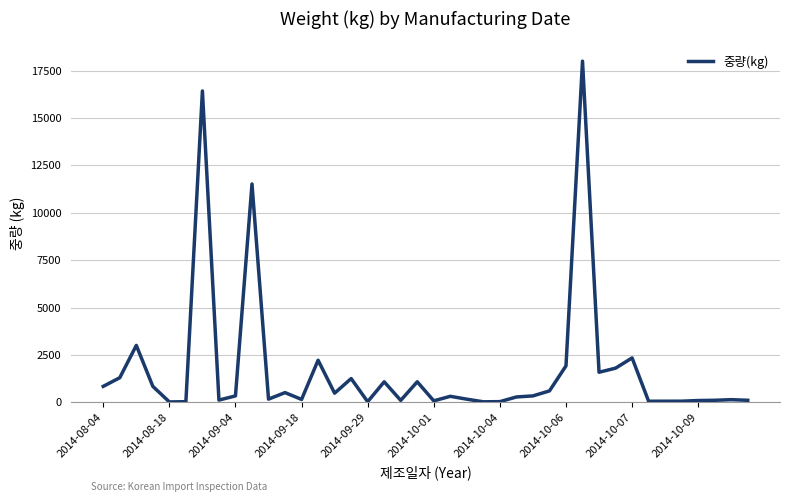

What is the difference between the maximum and minimum values?

17982.0